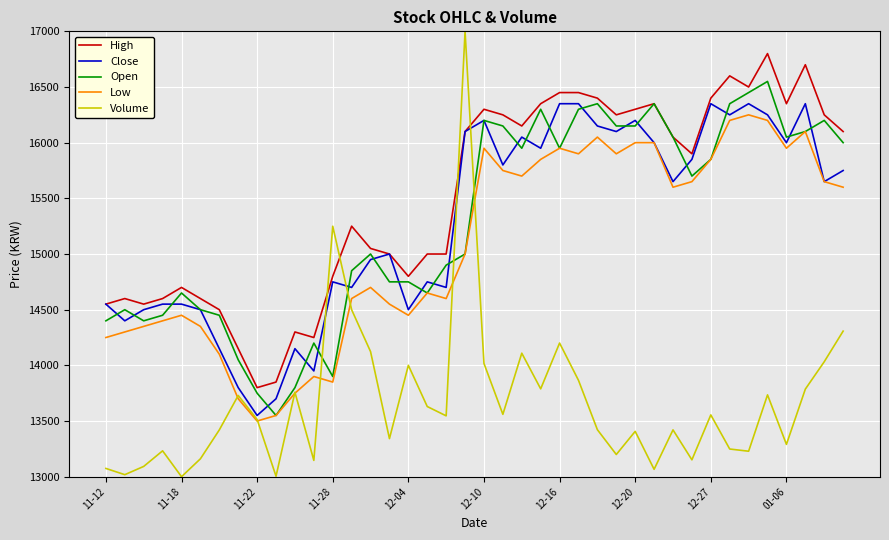

What is the minimum value shown in the chart?

13000.0